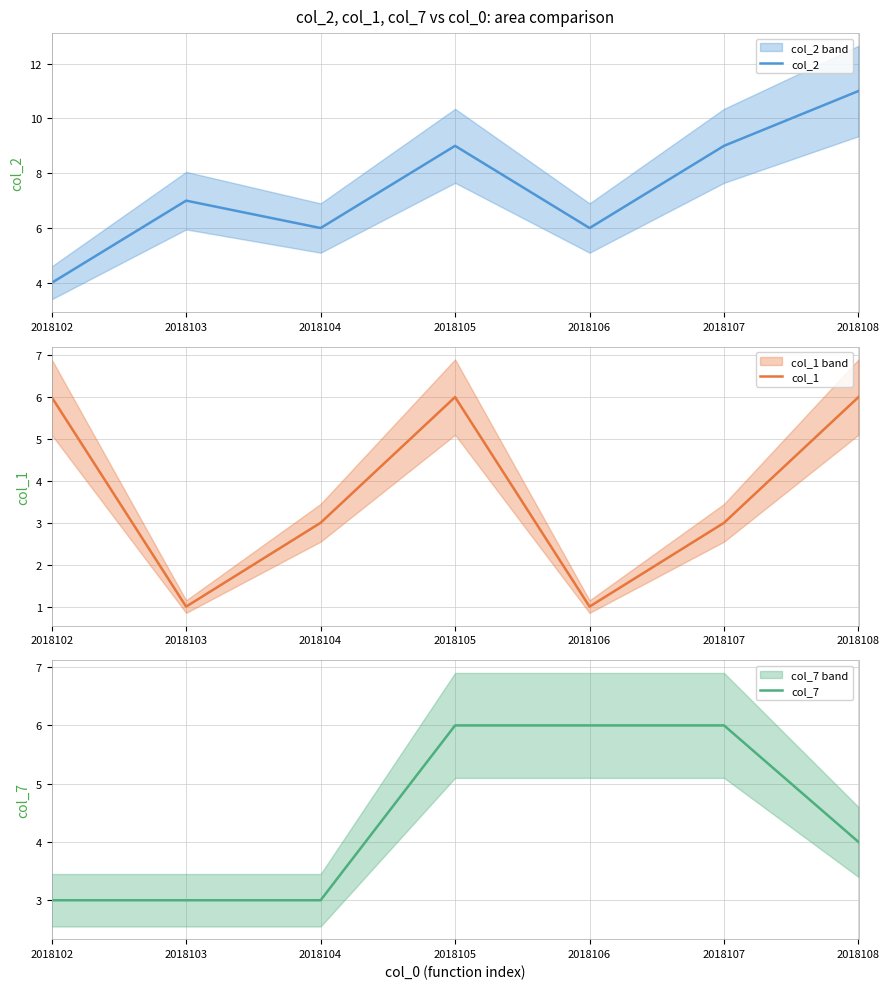

List the labels in order of col_1 value, smallest first.

2018103, 2018106, 2018104, 2018107, 2018102, 2018105, 2018108